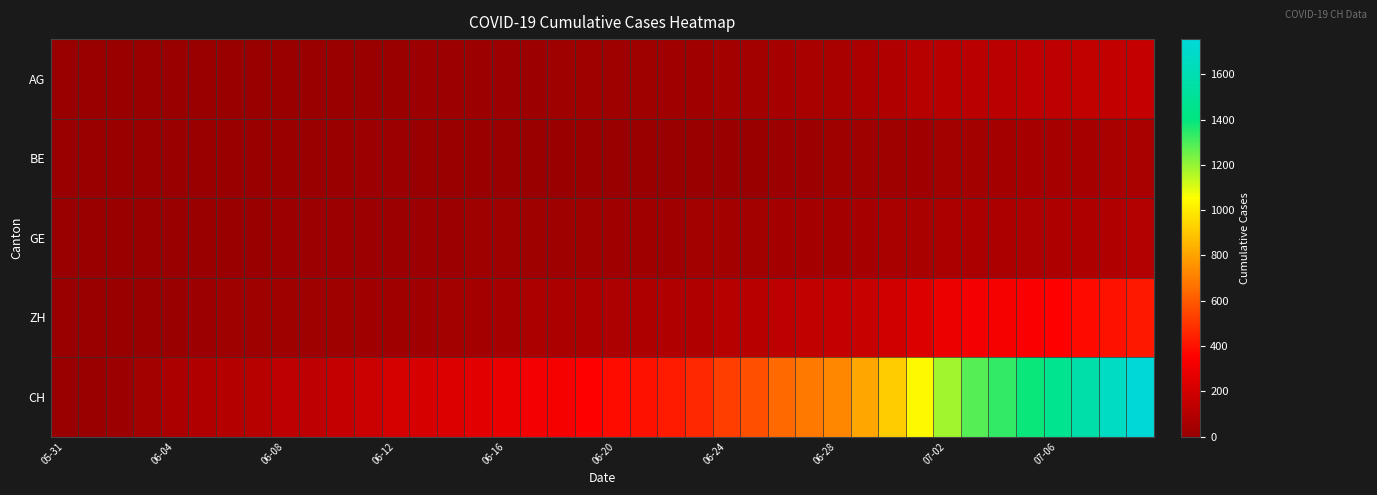

Reading left to right, what are all the values shown in this chart?

AG: 0	0	0	1	3	3	5	5	5	7	7	10	13	14	16	17	18	18	21	23	26	26	28	28	35	40	50	55	59	65	88	103	116	120	123	125	132	140	147	153
BE: 0	0	1	2	4	6	8	8	8	9	9	14	17	0	0	0	0	0	0	0	0	0	0	0	0	0	18	19	21	25	27	29	35	39	43	49	52	53	57	59
GE: 0	1	4	6	8	10	13	13	14	14	16	16	20	20	20	22	22	23	23	27	31	31	32	36	38	40	43	43	44	52	56	57	62	64	67	69	76	80	84	92
ZH: 0	0	2	5	13	19	23	23	23	23	26	28	30	33	38	45	52	62	67	68	75	80	83	87	103	110	129	141	152	161	189	237	293	316	329	337	356	381	404	423
CH: 0	3	20	38	62	84	100	107	125	136	154	178	206	218	234	258	285	309	325	353	385	399	431	462	528	571	639	682	721	813	918	1036	1184	1283	1333	1386	1467	1566	1667	1756